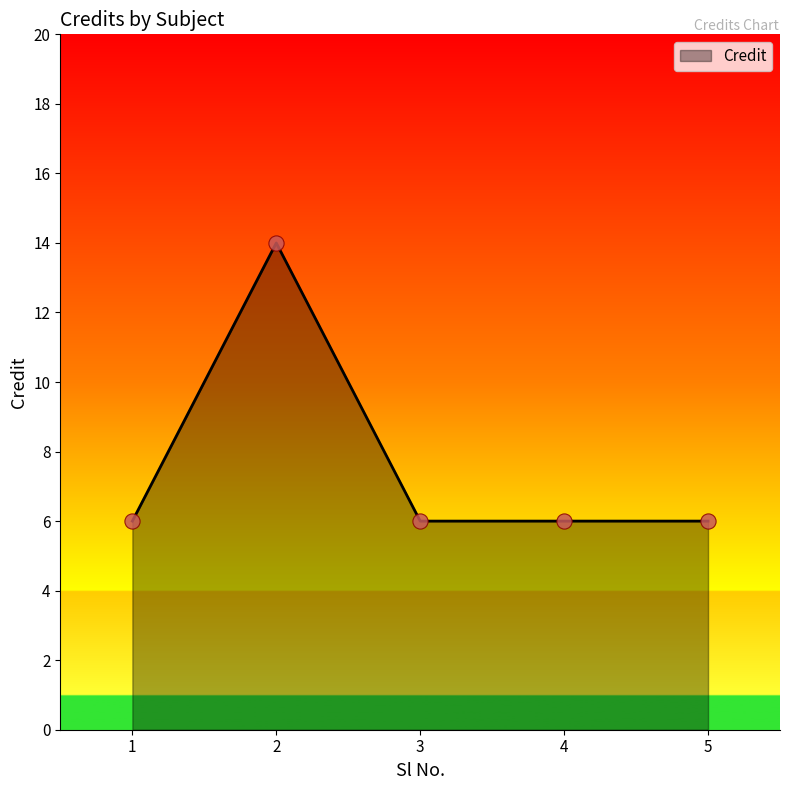

What is the ratio of the value at 4 to the value at 5?

1.0